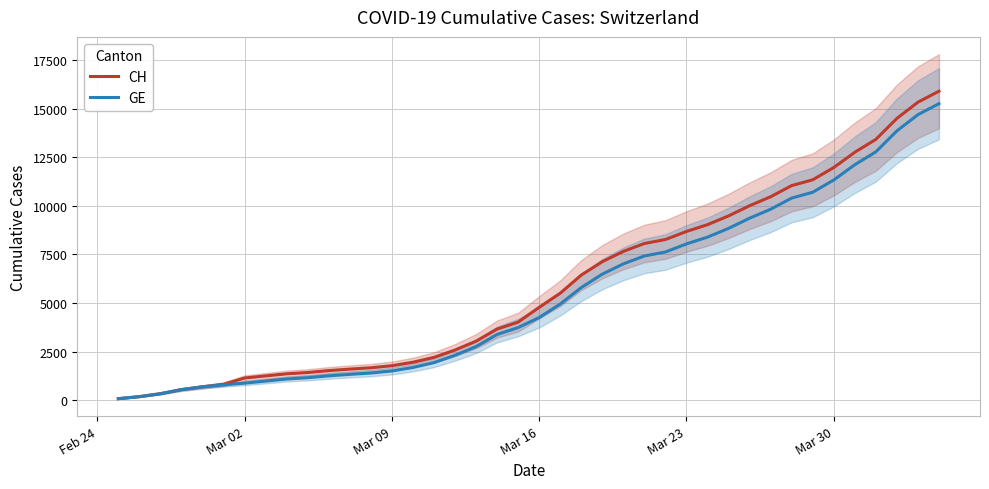

True or false: GE and CH cross at least once.

False